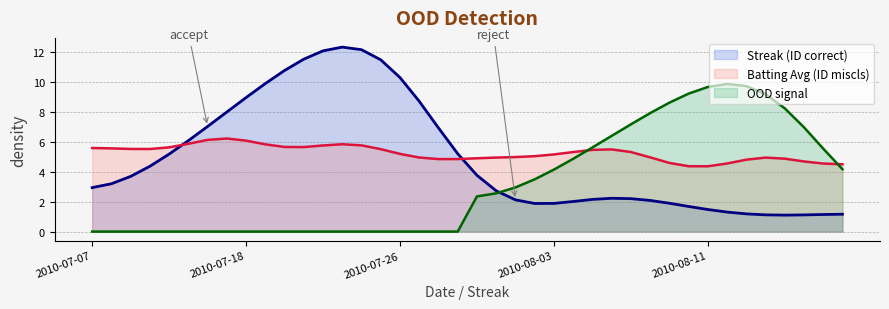

How many positive values does the Streak series have?

32